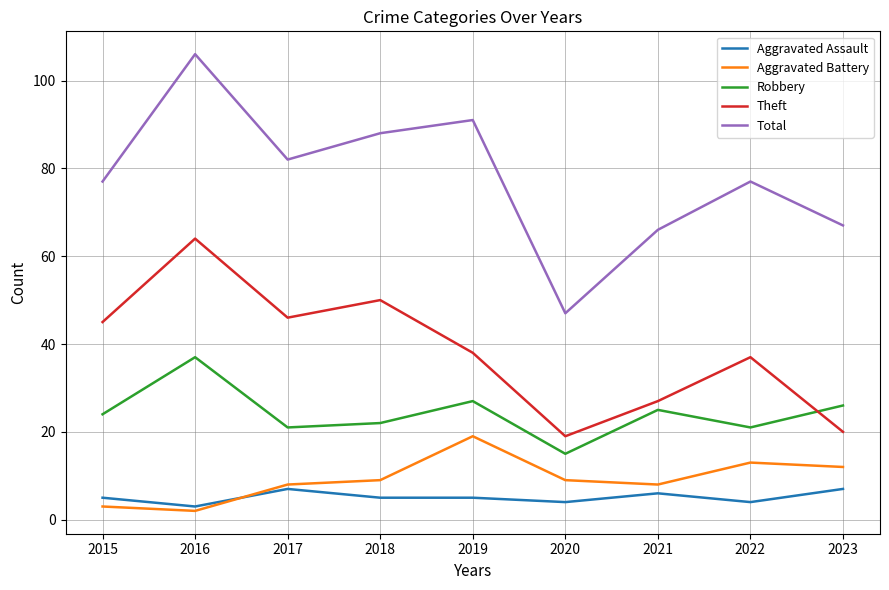

True or false: Total has more than 1 interior local peaks.

True